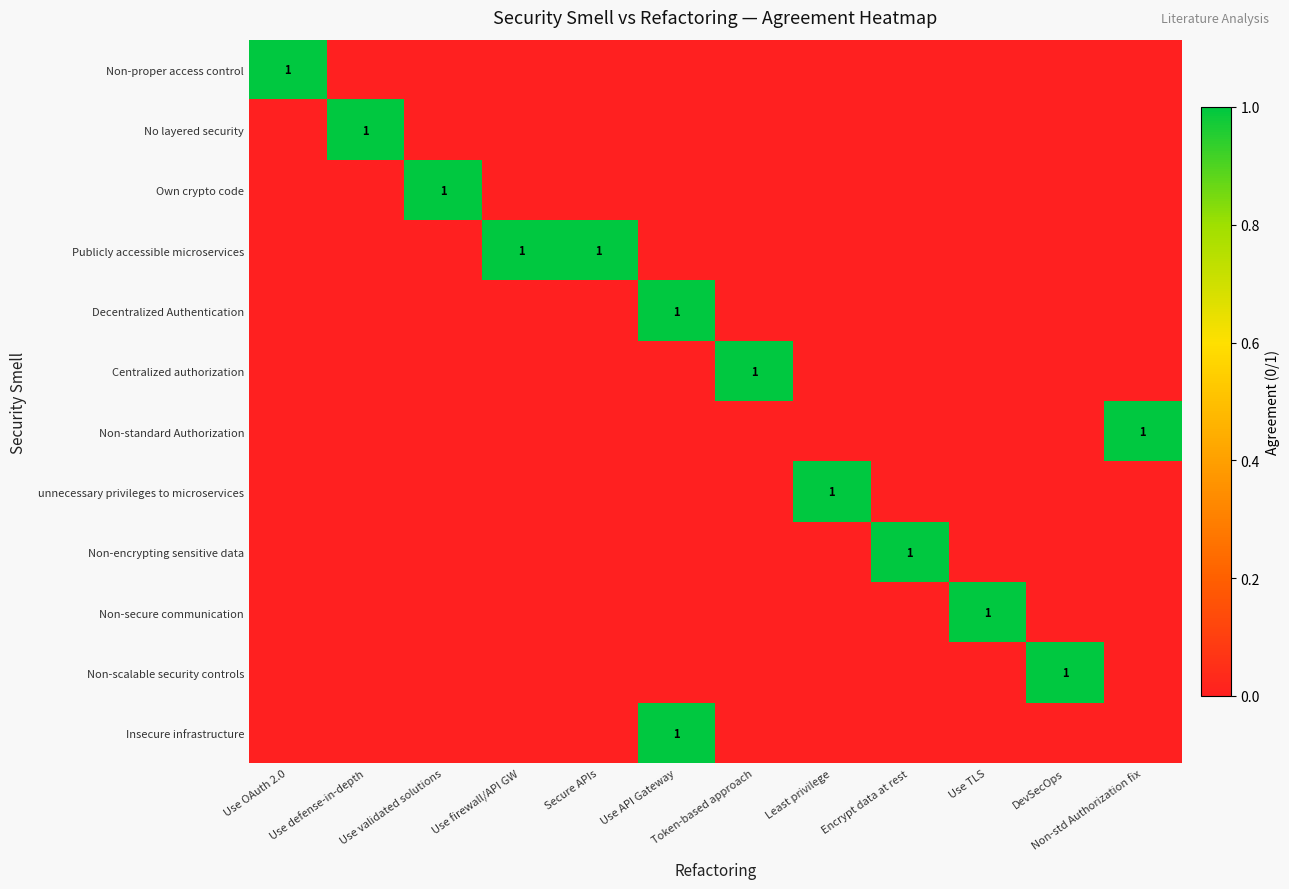

How many distinct data groups are displayed?

12